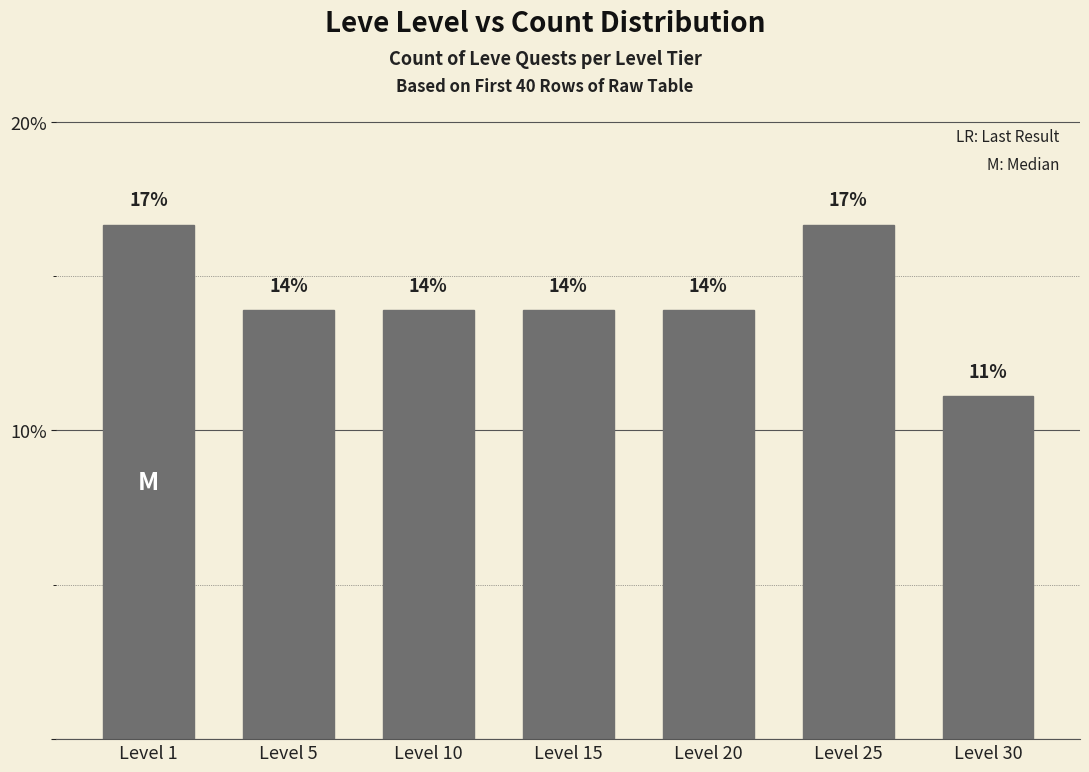

Does the chart contain any negative values?

No